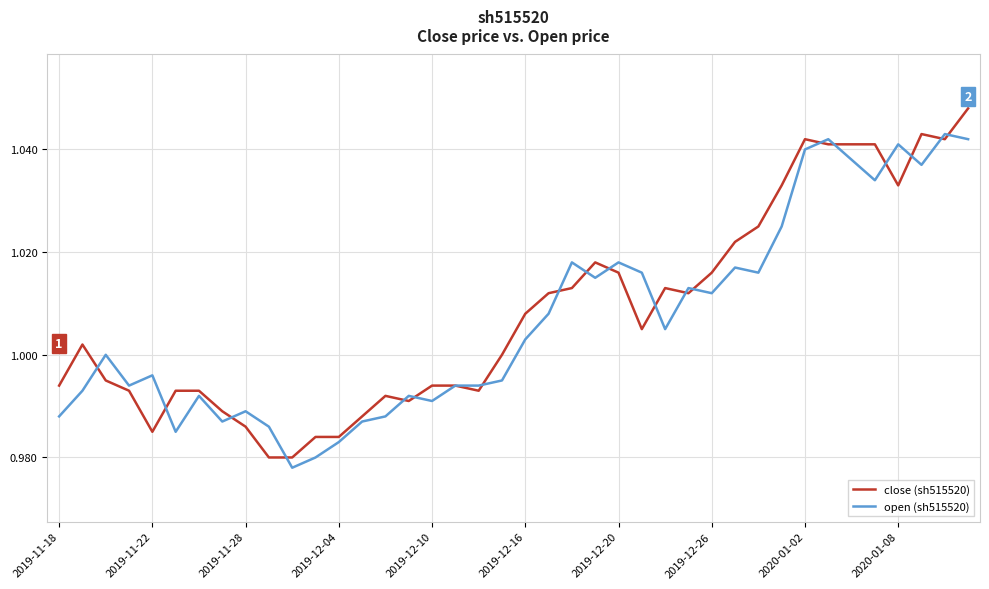

How many series are shown in this chart?

2